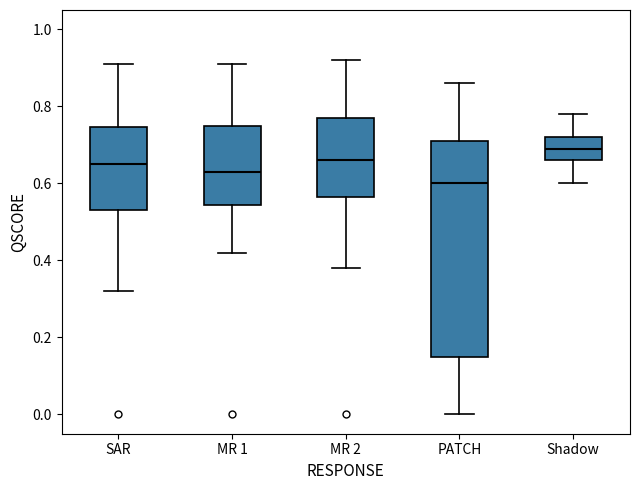

Reading left to right, transcribe this box plot: for each box, give where its median line is, the range the box spans, and where its two whiskers end, as read against the y-axis. The values are not printed on the chart, so give them approximately, as read against the axis.

SAR: median 0.66, box 0.54 to 0.74, whiskers 0.32 to 0.92
MR 1: median 0.64, box 0.54 to 0.76, whiskers 0.42 to 0.92
MR 2: median 0.66, box 0.56 to 0.78, whiskers 0.38 to 0.92
PATCH: median 0.60, box 0.16 to 0.72, whiskers 0.00 to 0.86
Shadow: median 0.70, box 0.66 to 0.72, whiskers 0.60 to 0.78